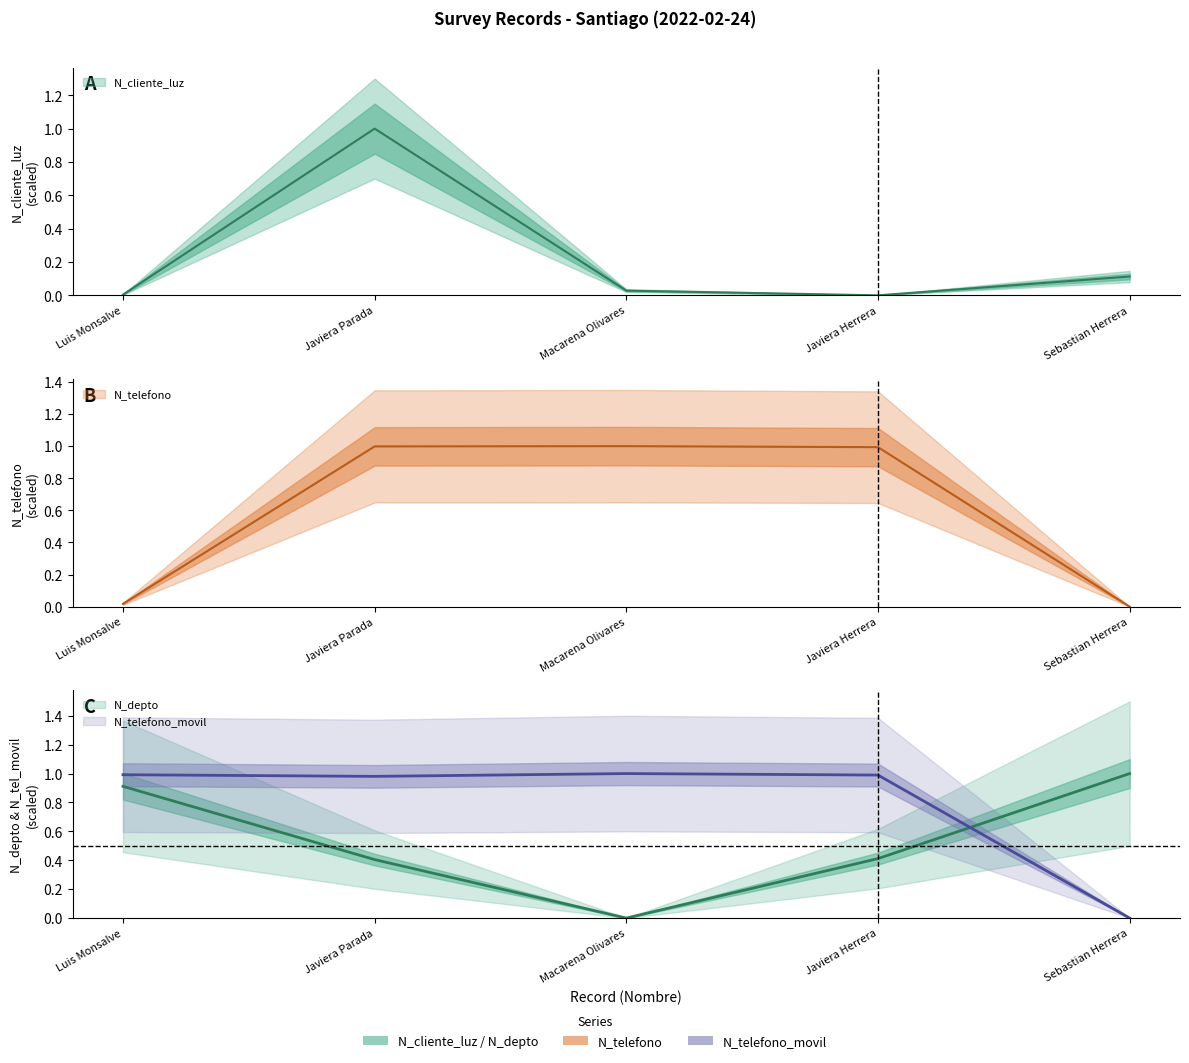

What is the value of the N_cliente_luz point at the 5th from the left?

0.1